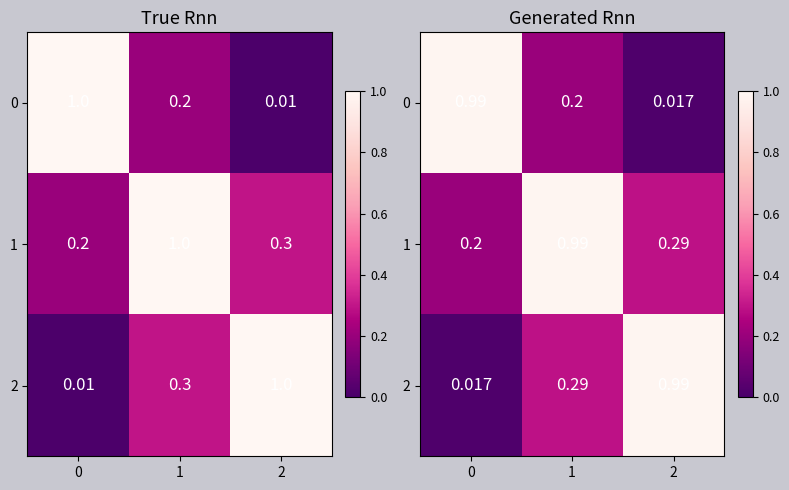

At which category is the sum across all series the highest?

1